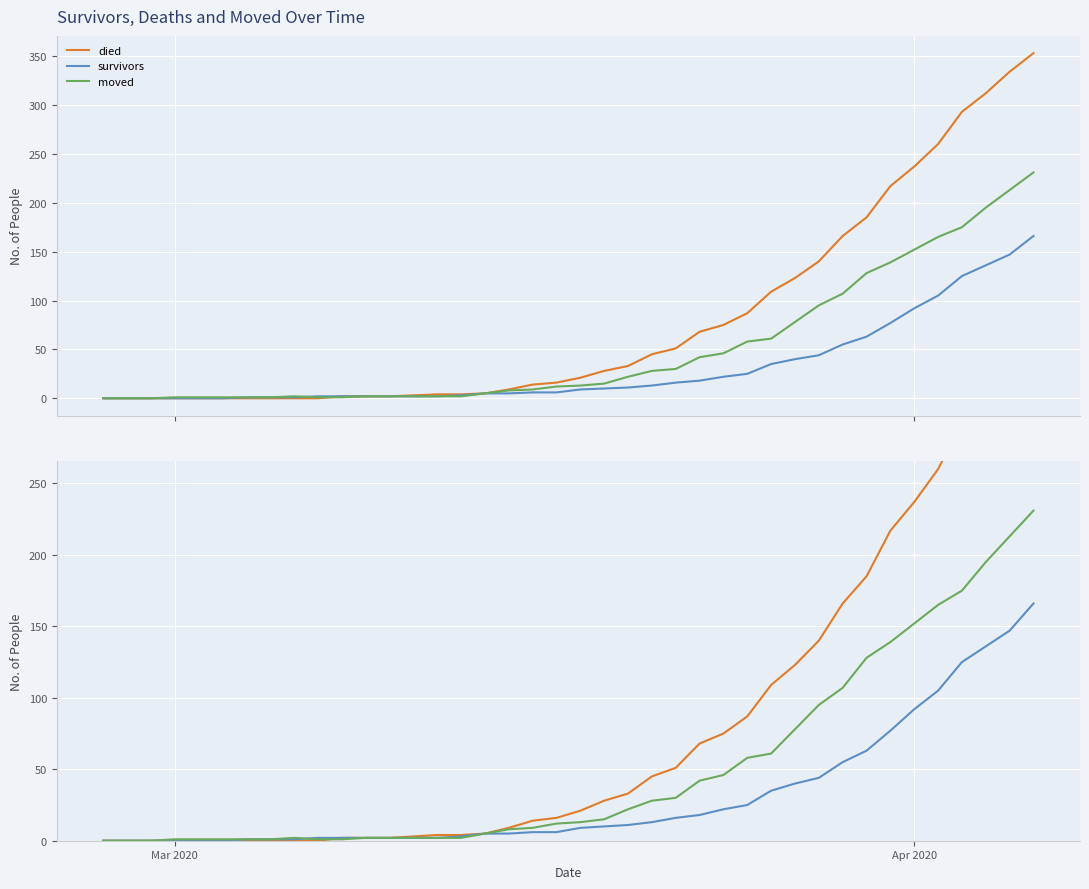

The moved series shows 253 at Apr 2020. True or false?

False